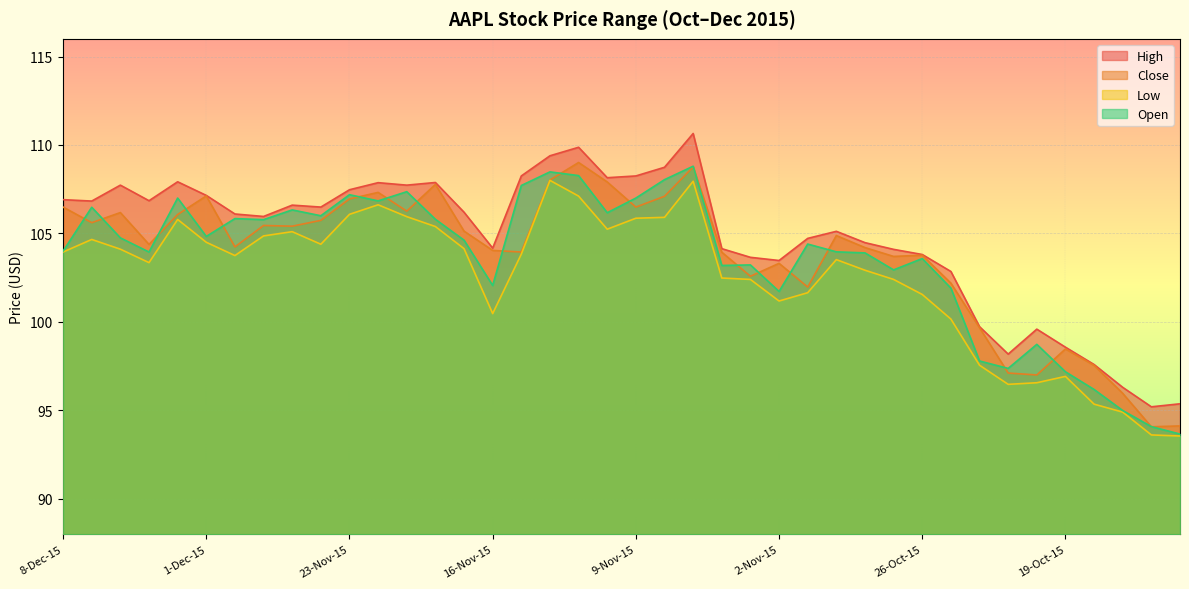

At 30-Oct-15, list the series in order from smallest to largest.

Low, Close, Open, High